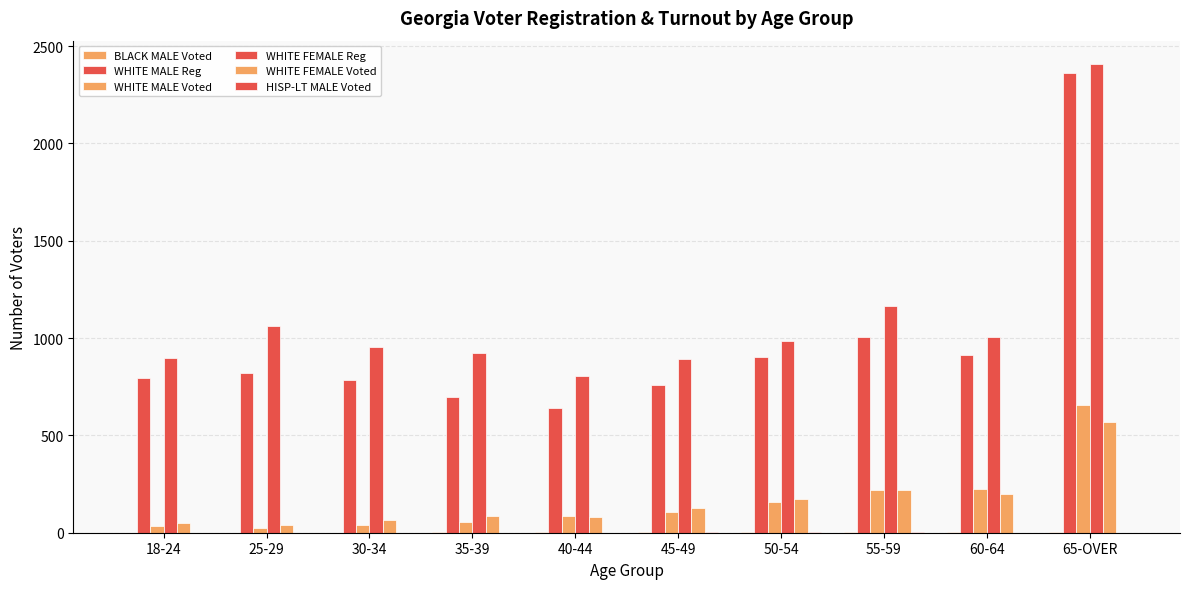

What is the approximate value of WHITE FEMALE Voted at 40-44?

82